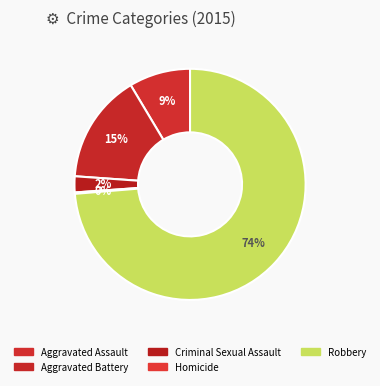

What is the largest slice in the pie chart?

Robbery